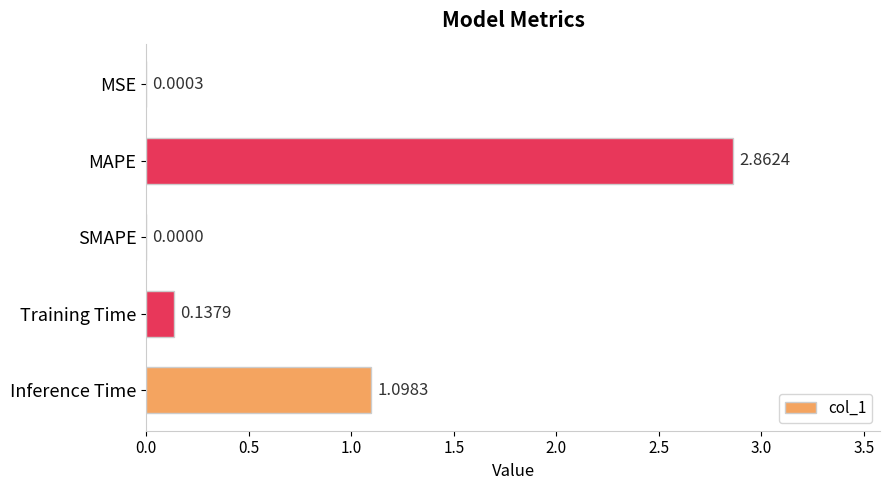

Which category has the highest value across all series?

MAPE